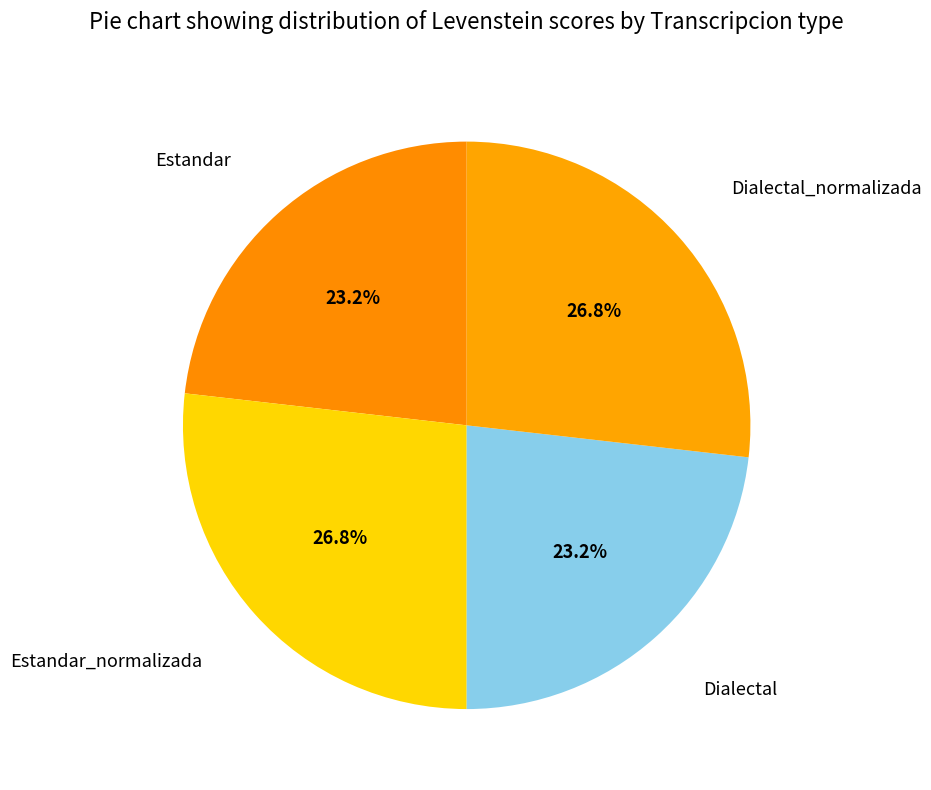

How many slices are in this pie chart?

4